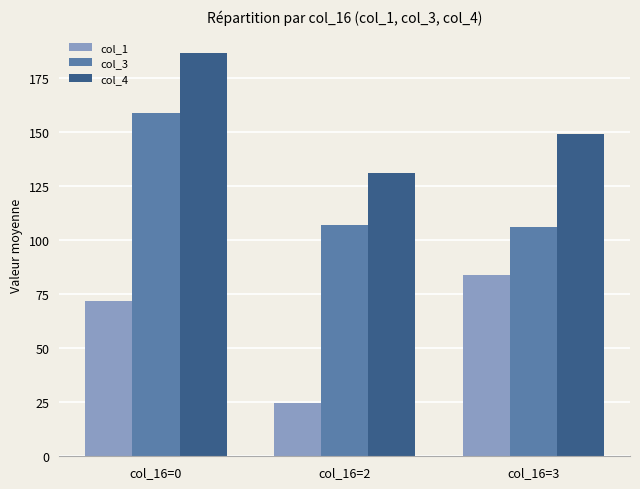

The col_3 series shows 49.8 at col_16=2. True or false?

False